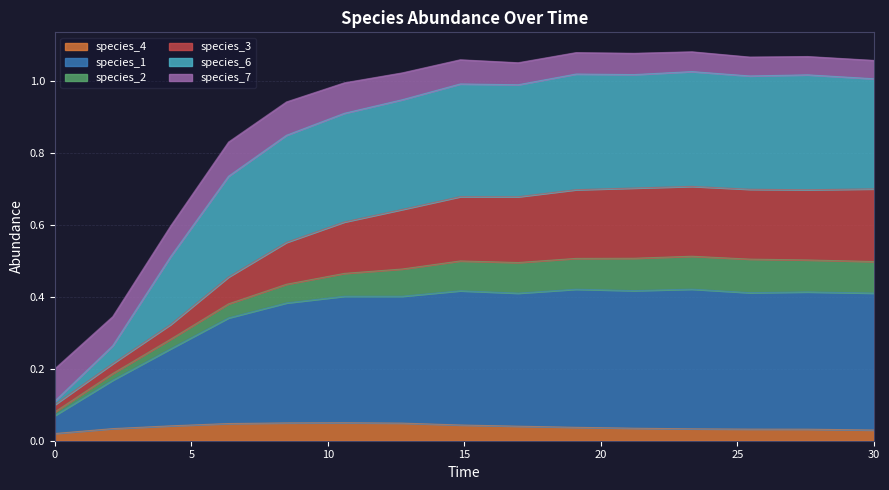

Which series has the largest total across all categories?

species_1